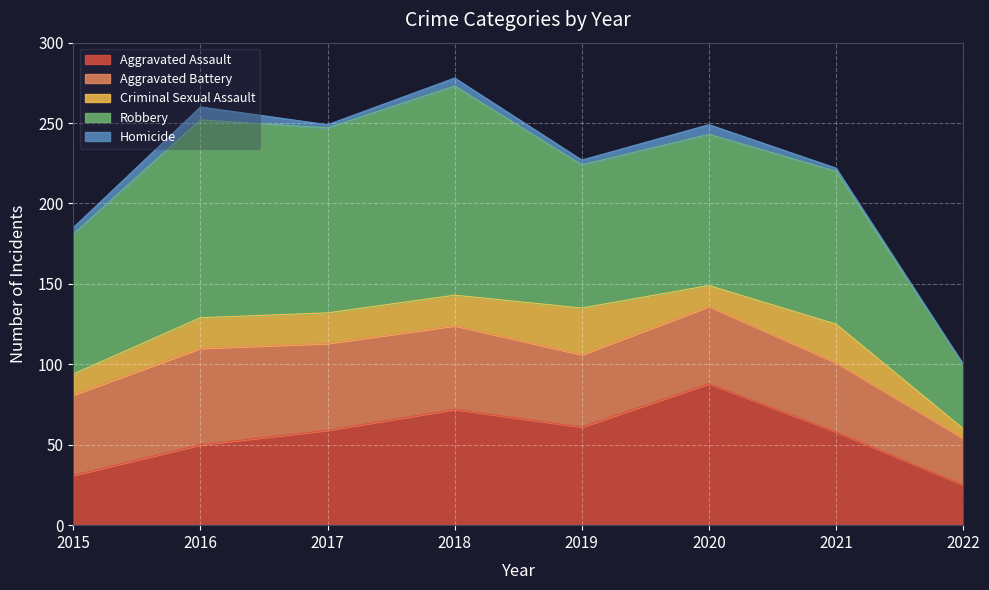

The value of Robbery at 2017 is 115. True or false?

True